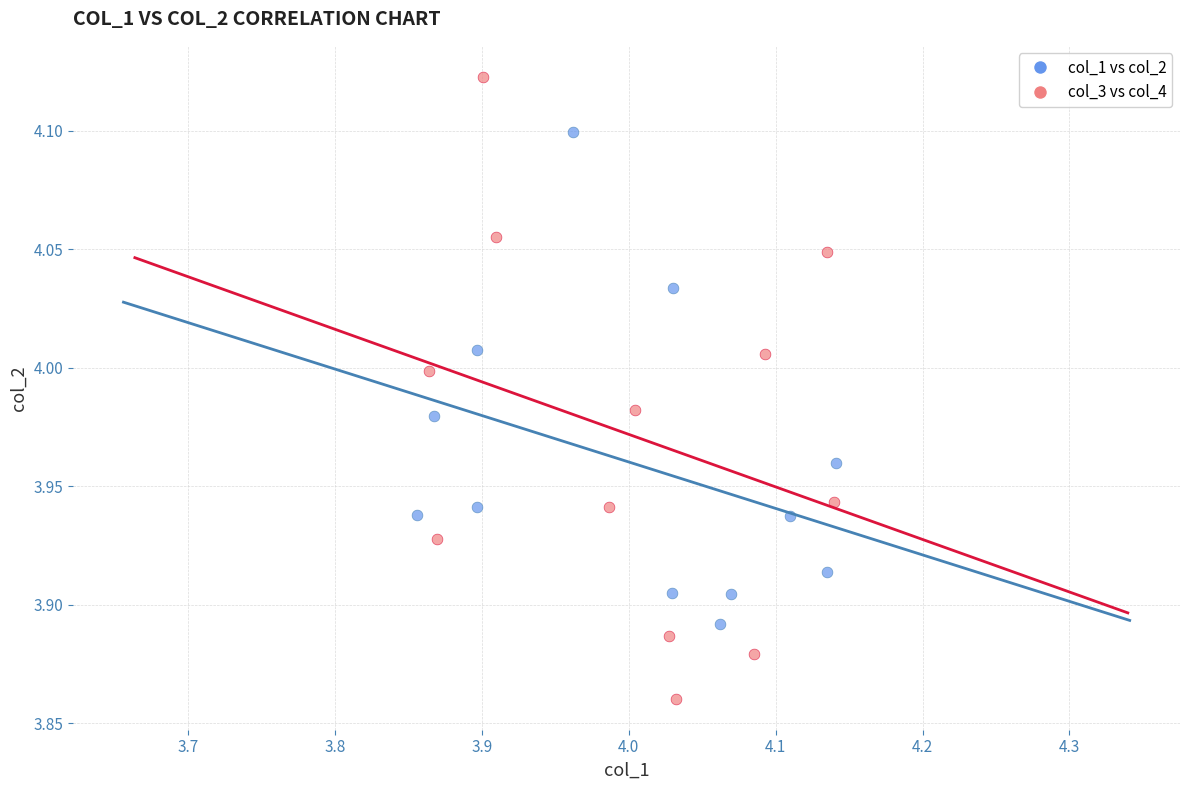

What are all the series names shown in the legend?

col_1 vs col_2, col_3 vs col_4